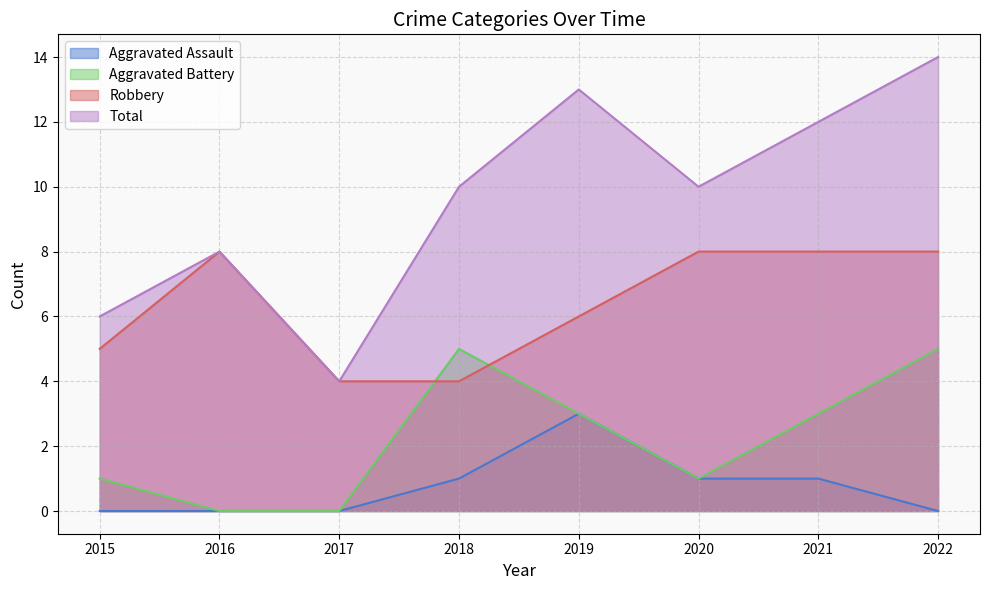

How many data points in Total are above 10?

3